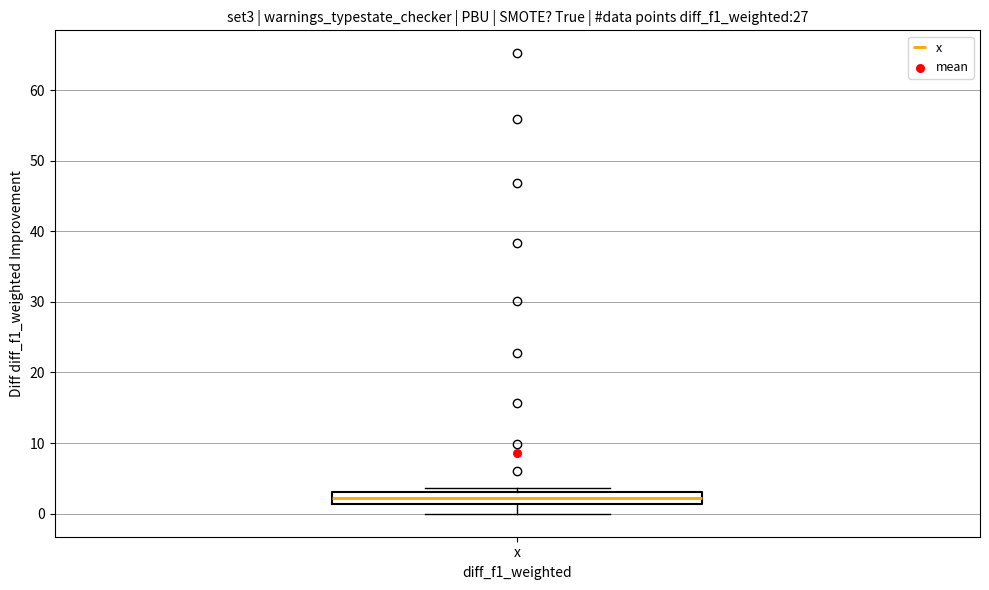

Transcribe this box plot: give where the median line is, the range the box spans, and where the two whiskers end, as read against the y-axis. The values are not printed on the chart, so give them approximately, as read against the axis.

median 2, box 1 to 3, whiskers 0 to 4